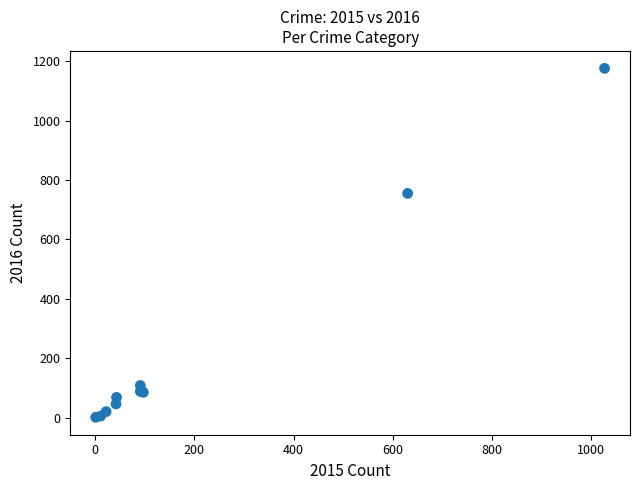

What Y value in the scatter plot is closest to 588?

755